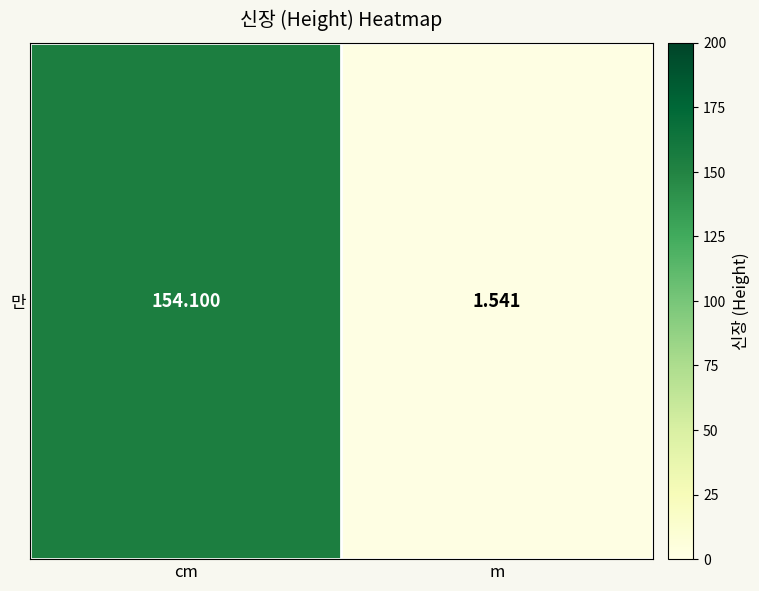

What is the sum of the values at cm and m?

155.6